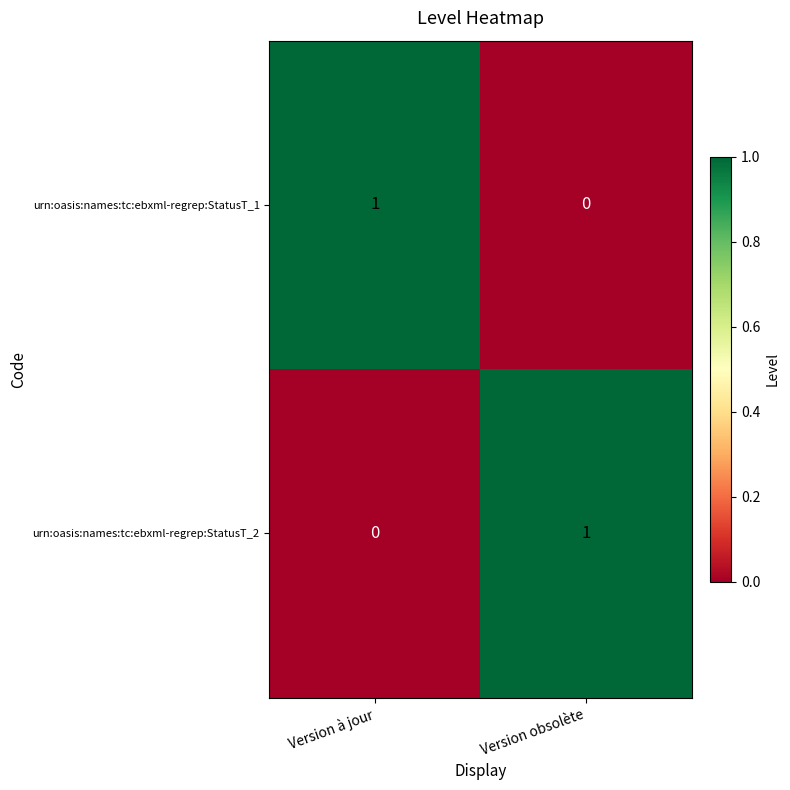

What is the greatest value displayed?

1